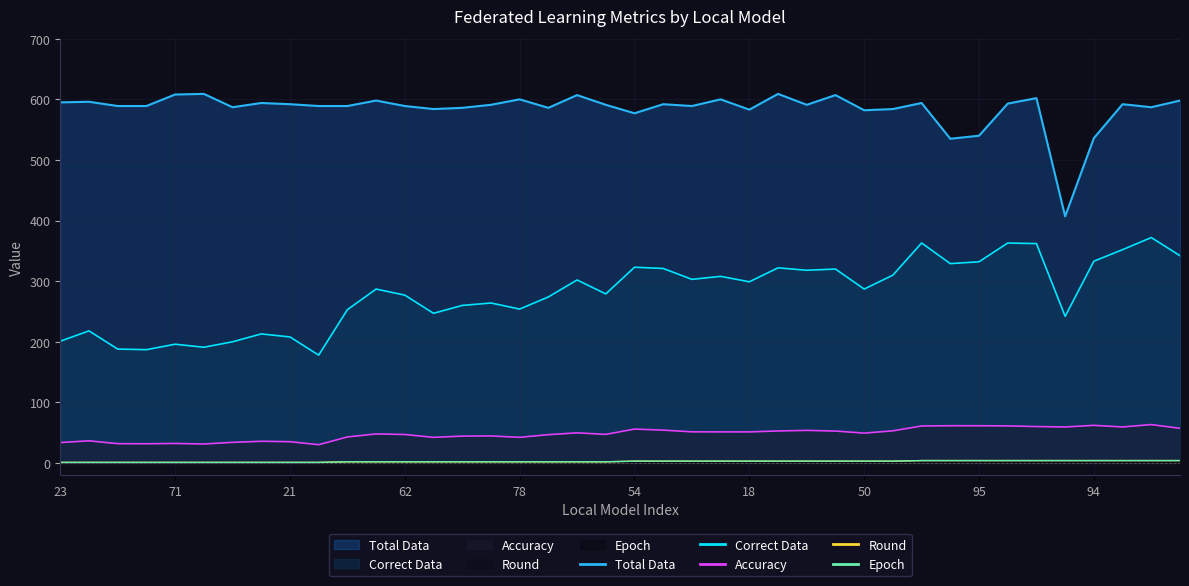

The Accuracy series shows 11.1 at 81. True or false?

False